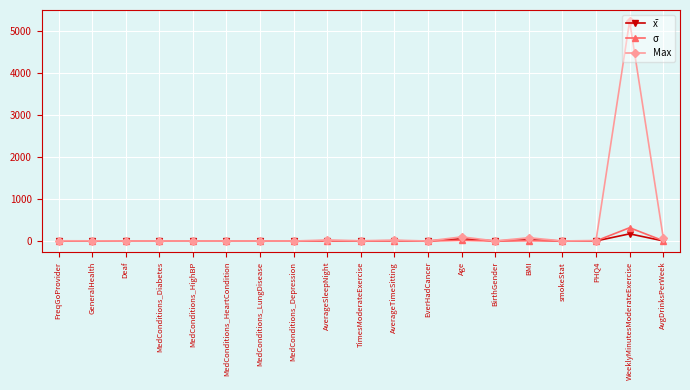

True or false: x̄ has more than 2 interior local peaks.

True